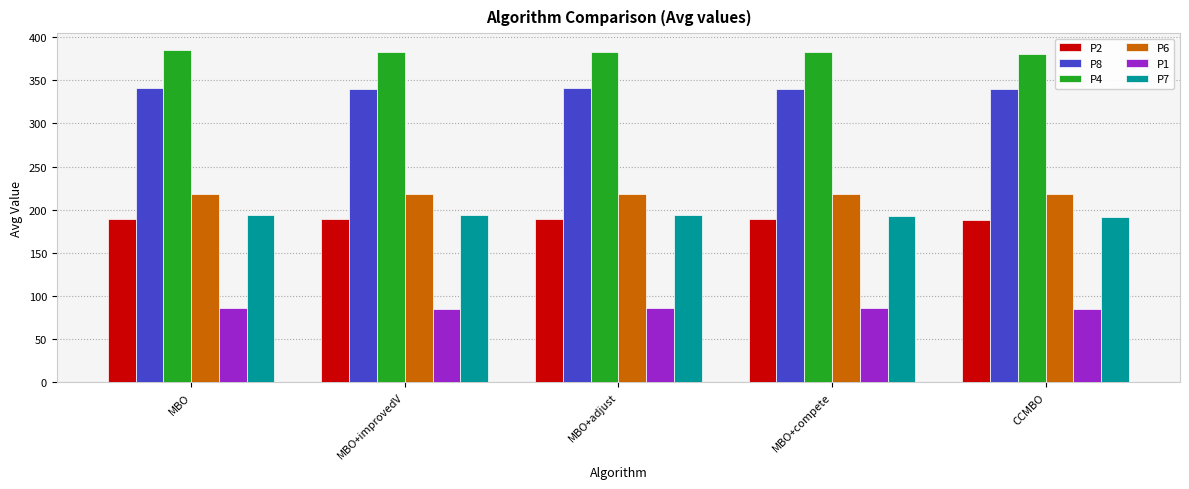

The value of P1 at MBO+compete is 19.2. True or false?

False